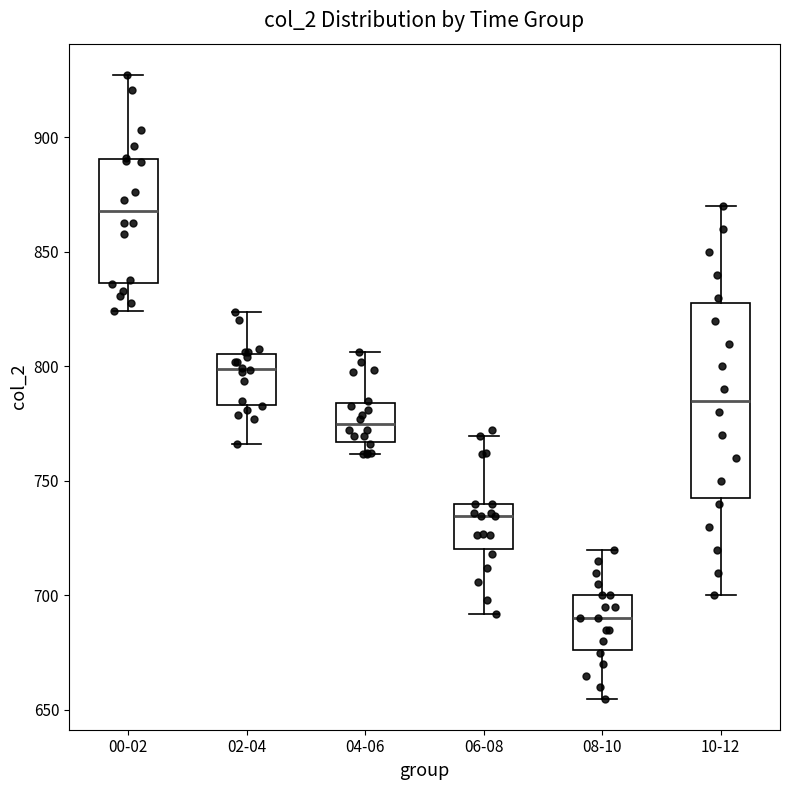

Reading left to right, transcribe this box plot: for each box, give where its median line is, the range the box spans, and where its two whiskers end, as read against the y-axis. The values are not printed on the chart, so give them approximately, as read against the axis.

00-02: median 870, box 835 to 890, whiskers 825 to 925
02-04: median 800, box 785 to 805, whiskers 765 to 825
04-06: median 775, box 765 to 785, whiskers 760 to 805
06-08: median 735, box 720 to 740, whiskers 690 to 770
08-10: median 690, box 675 to 700, whiskers 655 to 720
10-12: median 785, box 745 to 830, whiskers 700 to 870